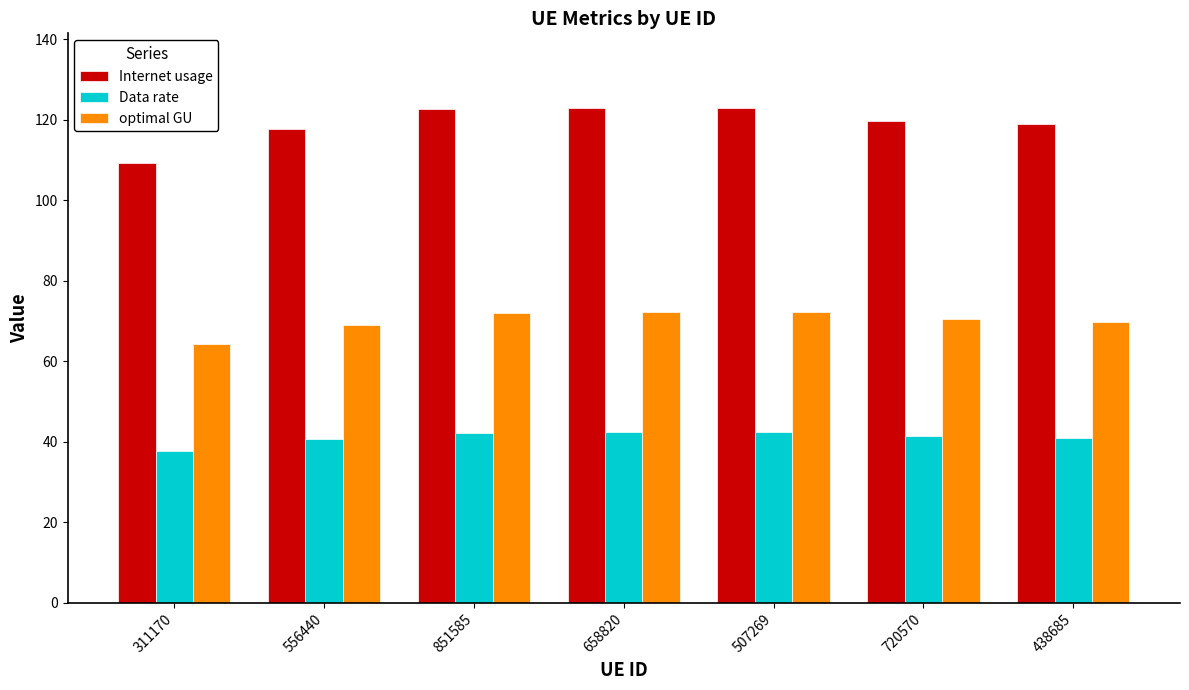

What is the difference between the second highest and second lowest values in the optimal GU series?

3.1